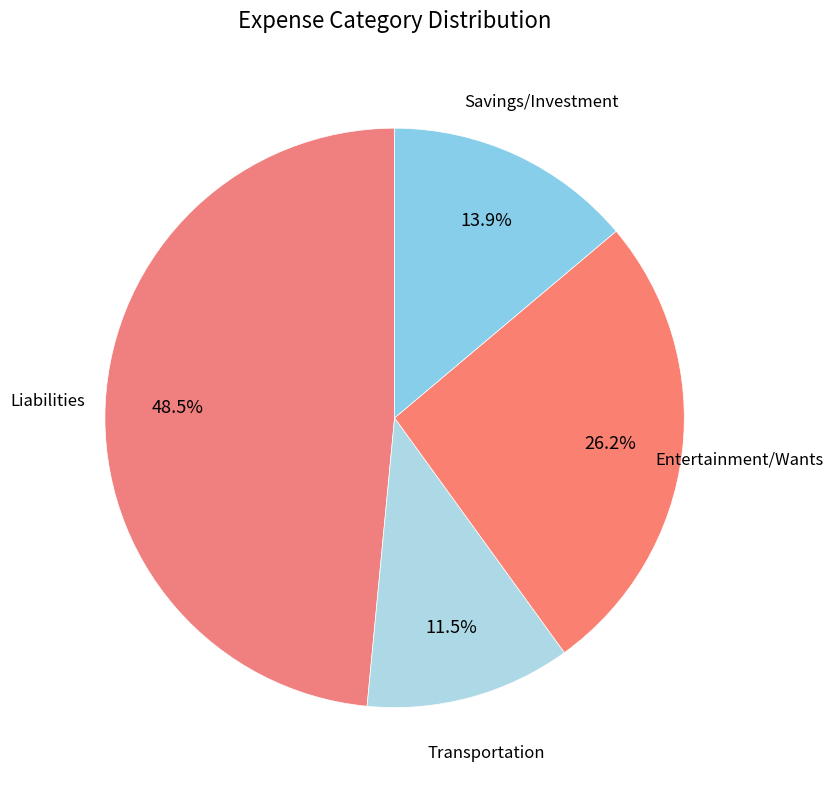

The Entertainment/Wants slice represents 26% of the pie. True or false?

True